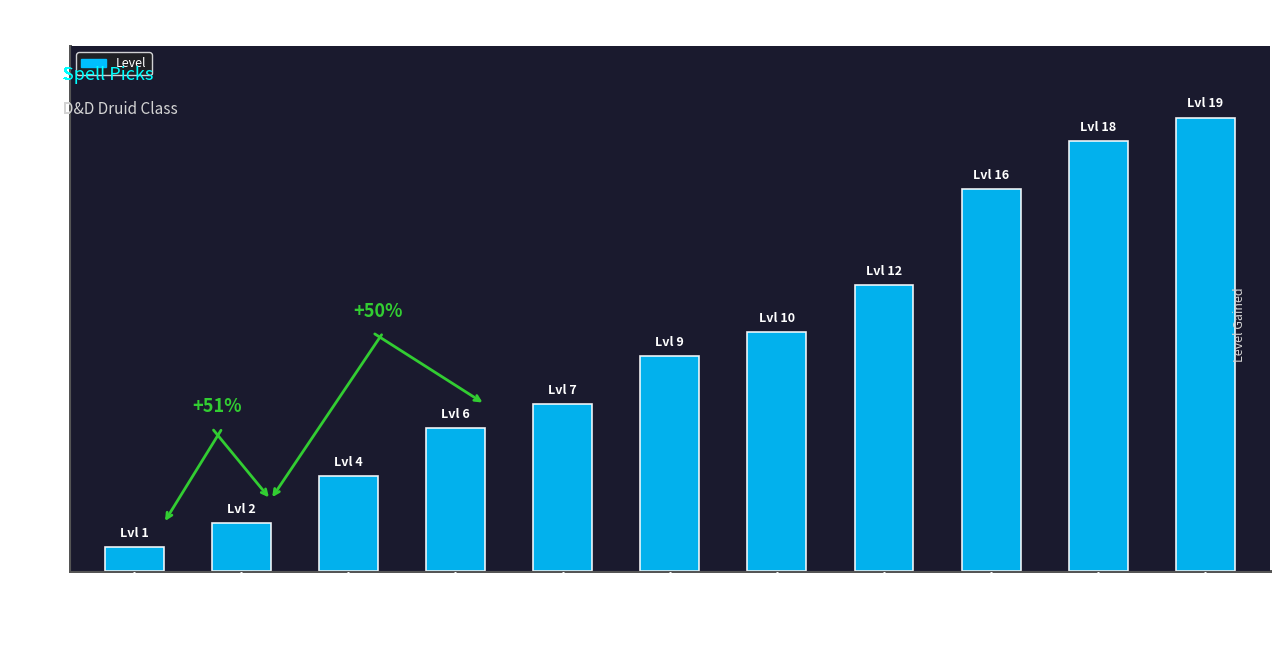

How many values are below 9?

5